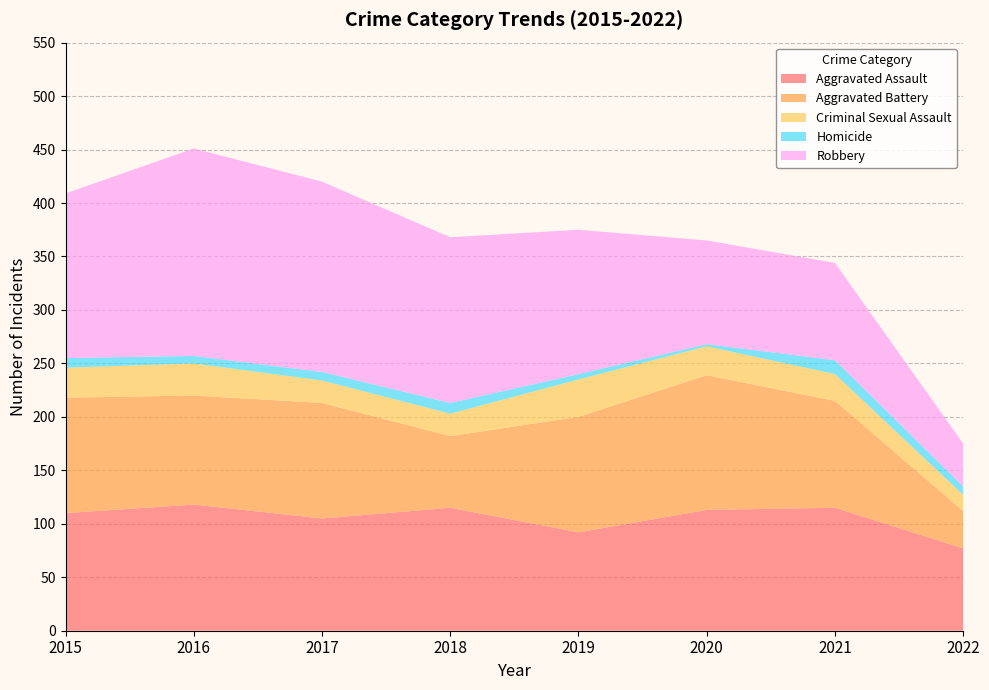

Reading right to left, list all the values displayed in this chart.

Aggravated Assault: 2022=77	2021=115	2020=113	2019=92	2018=115	2017=105	2016=118	2015=110
Aggravated Battery: 2022=35	2021=100	2020=126	2019=108	2018=67	2017=108	2016=102	2015=108
Criminal Sexual Assault: 2022=15	2021=25	2020=27	2019=35	2018=21	2017=21	2016=30	2015=28
Homicide: 2022=8	2021=13	2020=2	2019=5	2018=10	2017=8	2016=7	2015=9
Robbery: 2022=40	2021=91	2020=97	2019=135	2018=155	2017=178	2016=194	2015=154